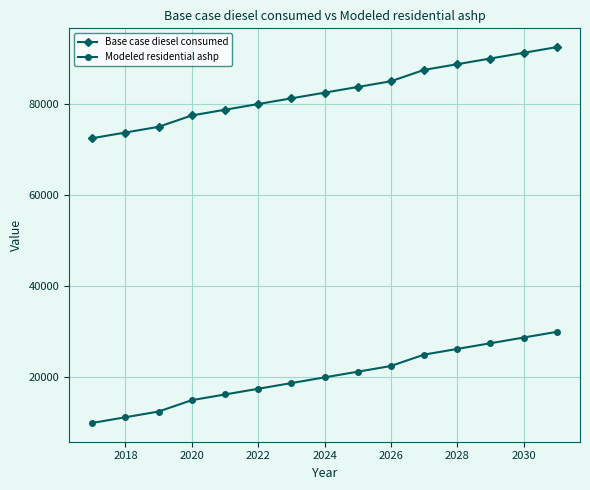

List the series in order of their peak value, highest first.

Base case diesel consumed, Modeled residential ashp